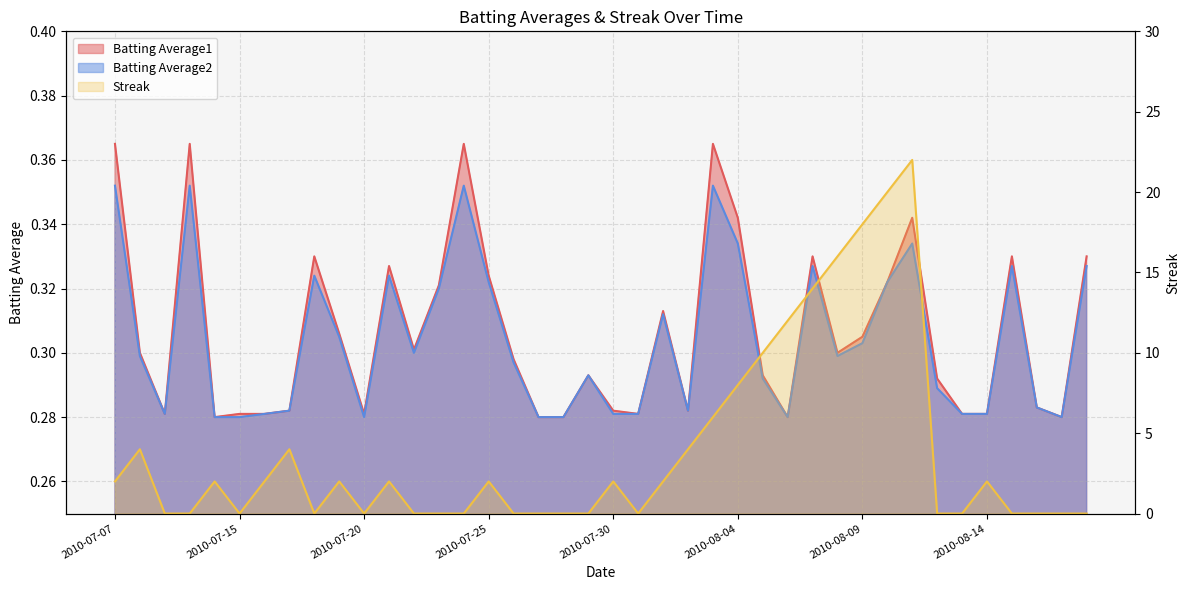

Reading right to left, list all the values displayed in this chart.

Batting Average1: 0.3	0.3	0.3	0.3	0.3	0.3	0.3	0.3	0.3	0.3	0.3	0.3	0.3	0.3	0.3	0.4	0.3	0.3	0.3	0.3	0.3	0.3	0.3	0.3	0.3	0.4	0.3	0.3	0.3	0.3	0.3	0.3	0.3	0.3	0.3	0.3	0.4	0.3	0.3	0.4
Batting Average2: 0.3	0.3	0.3	0.3	0.3	0.3	0.3	0.3	0.3	0.3	0.3	0.3	0.3	0.3	0.3	0.4	0.3	0.3	0.3	0.3	0.3	0.3	0.3	0.3	0.3	0.4	0.3	0.3	0.3	0.3	0.3	0.3	0.3	0.3	0.3	0.3	0.4	0.3	0.3	0.4
Streak: 0.0	0.0	0.0	0.0	2.0	0.0	0.0	22.0	20.0	18.0	16.0	14.0	12.0	10.0	8.0	6.0	4.0	2.0	0.0	2.0	0.0	0.0	0.0	0.0	2.0	0.0	0.0	0.0	2.0	0.0	2.0	0.0	4.0	2.0	0.0	2.0	0.0	0.0	4.0	2.0